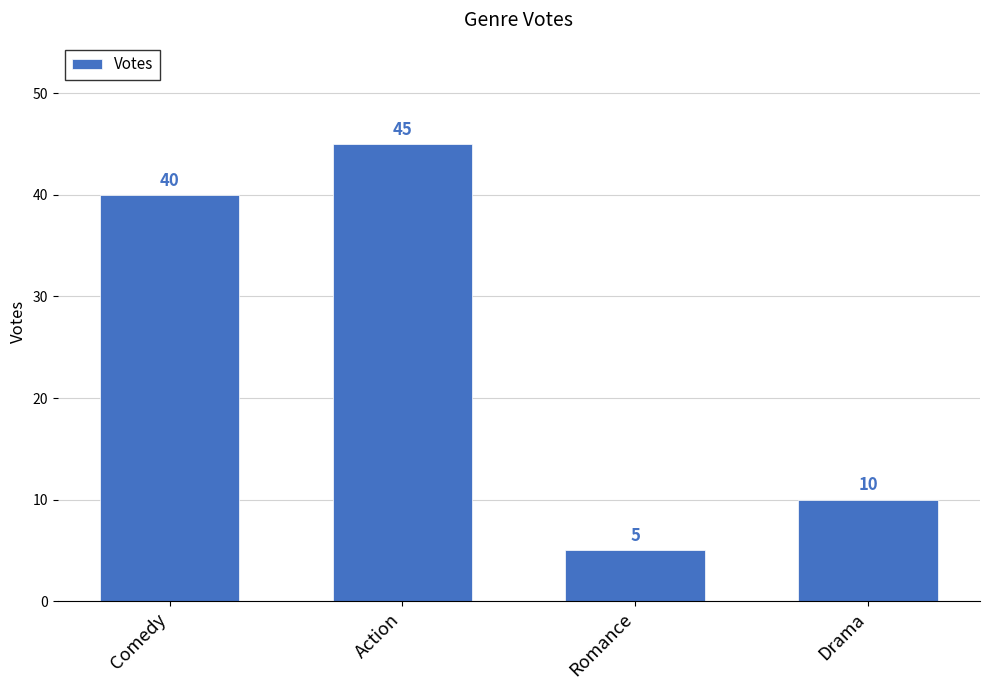

What is the average value?

25